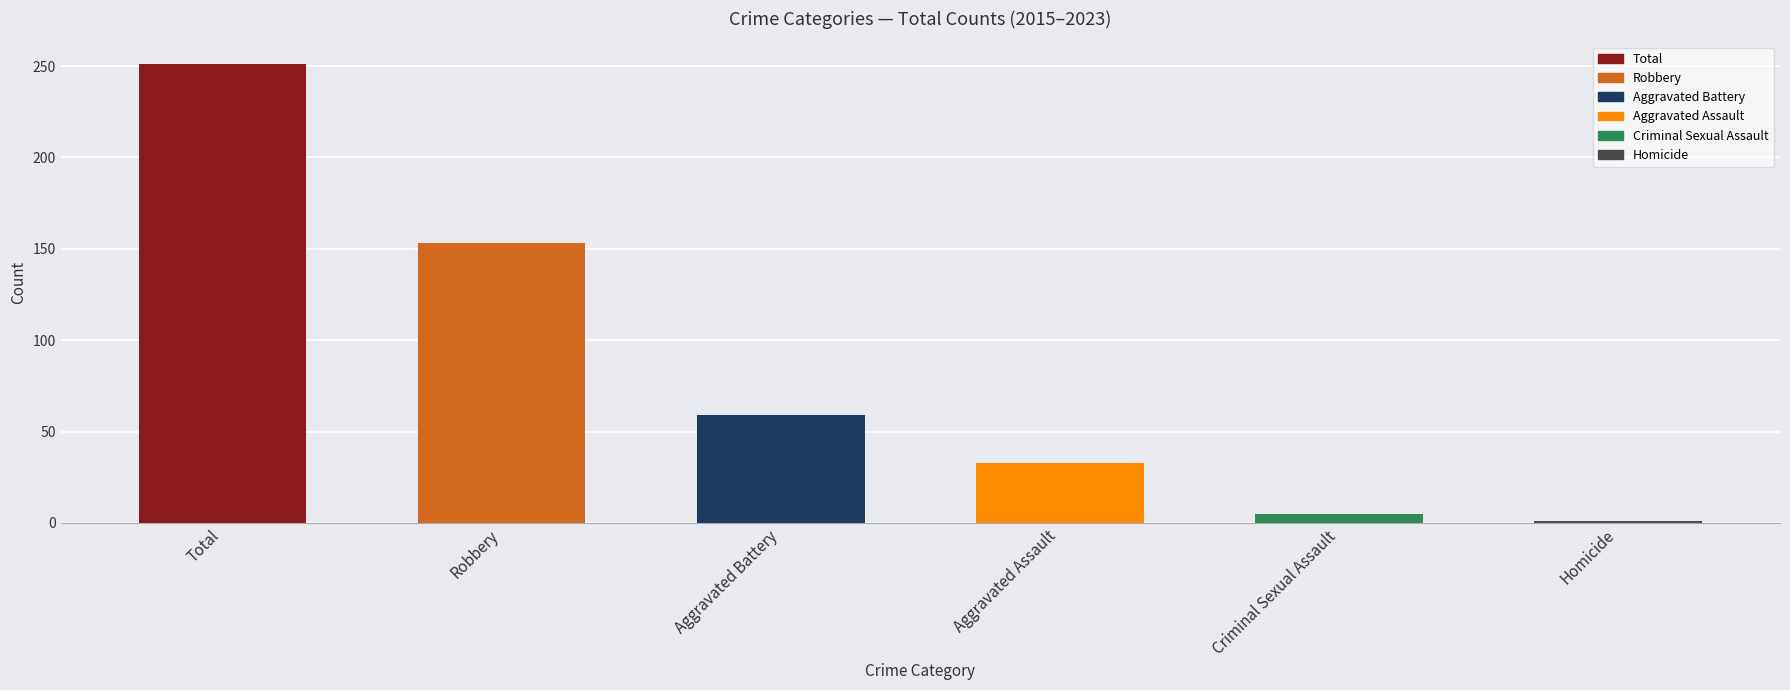

Where does the data first go above 59?

Total